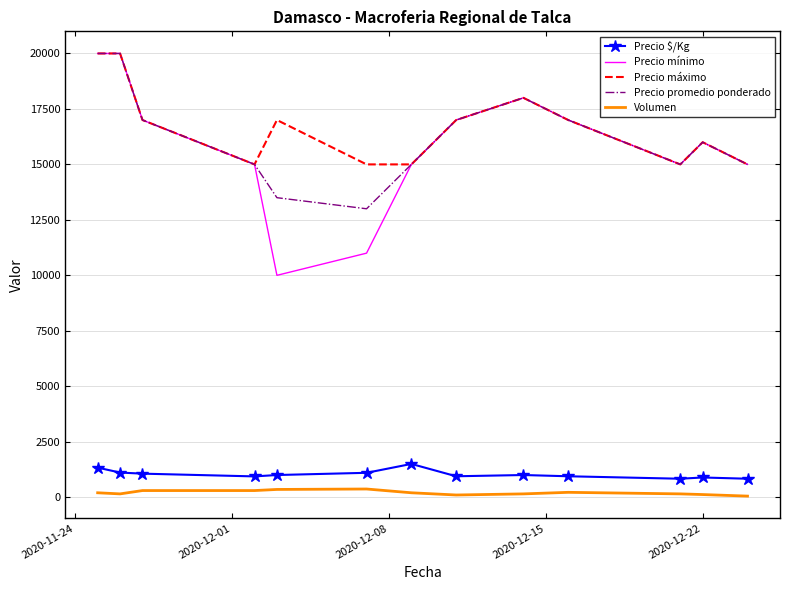

What is the maximum value shown in the chart?

20000